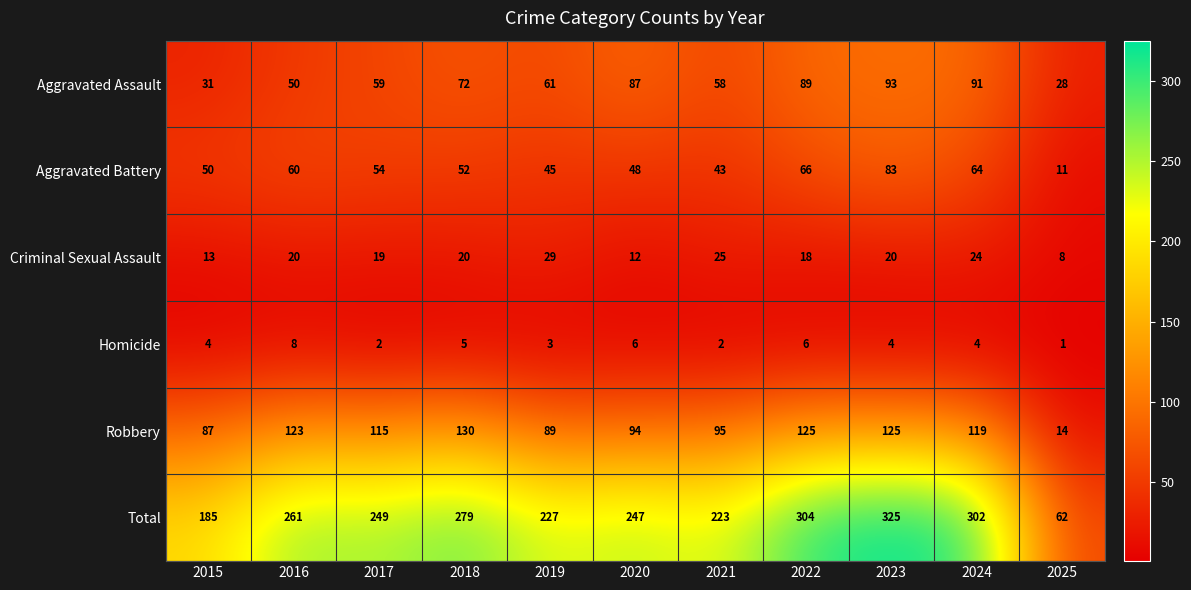

What is the difference between the highest and lowest values at 2015?

181